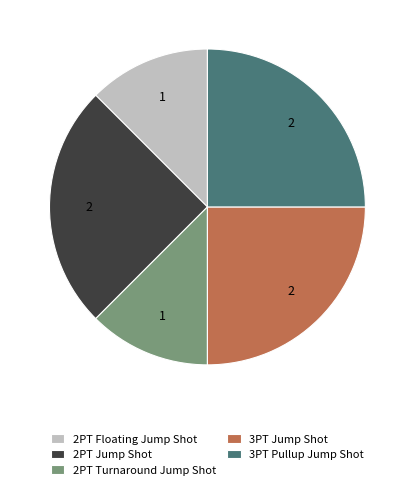

True or false: 2PT Floating Jump Shot accounts for 24% of the total.

False